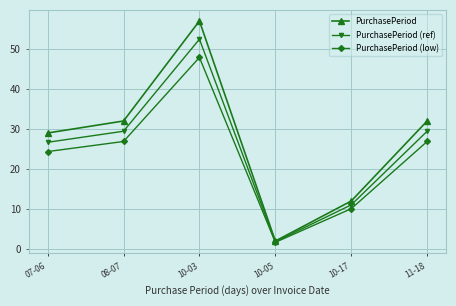

Does the chart have visible grid lines?

Yes